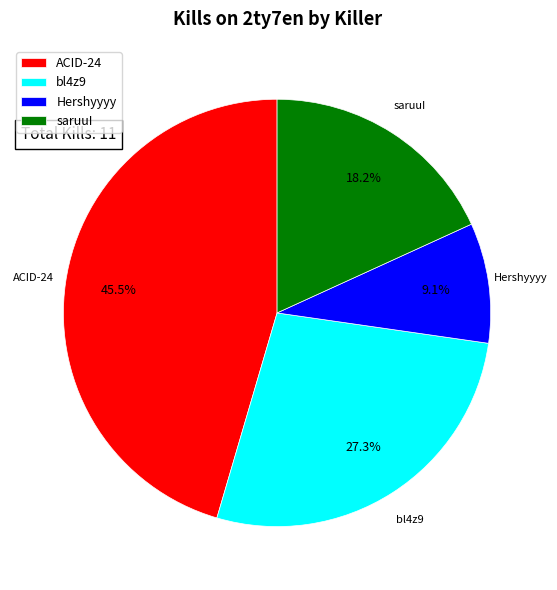

Is there a majority slice in this chart?

No